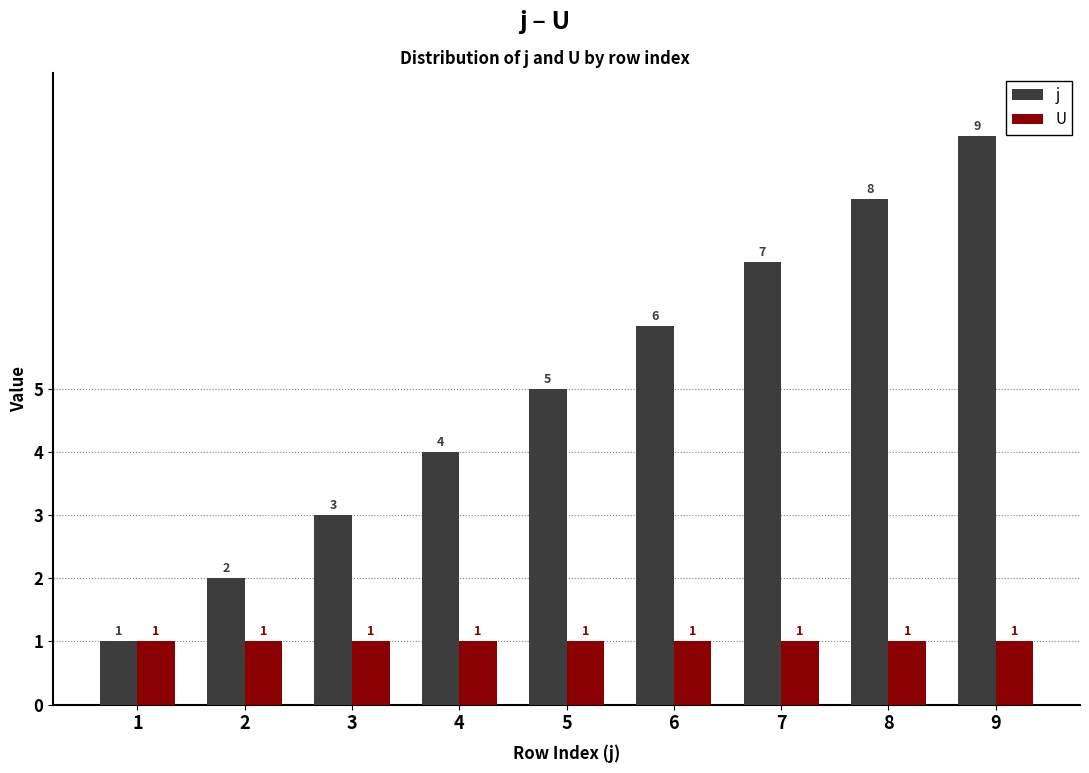

What is the sum of all j values?

45